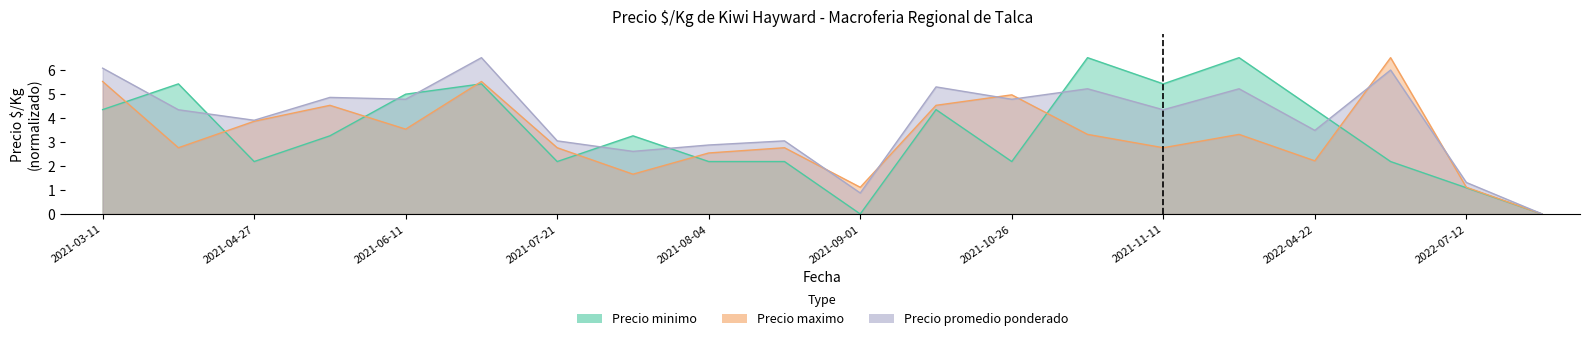

True or false: Precio minimo and Precio promedio ponderado intersect in this chart.

True